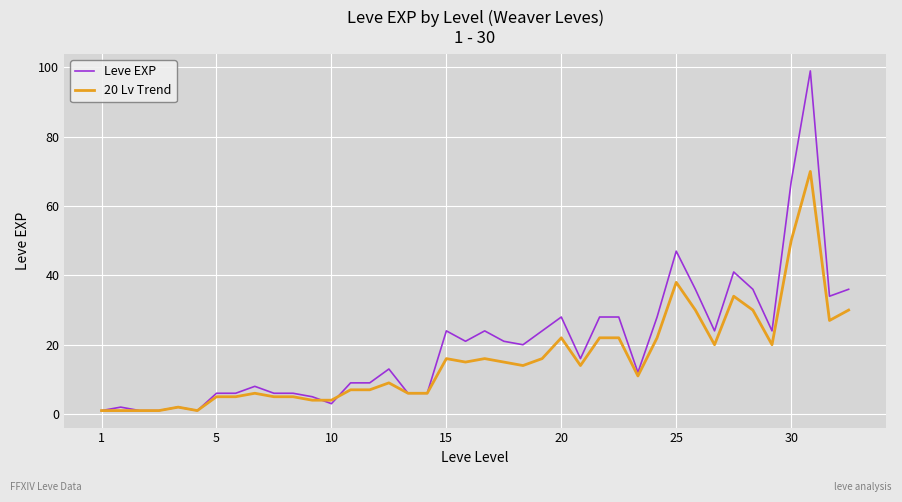

Which series has the largest total across all categories?

Leve EXP